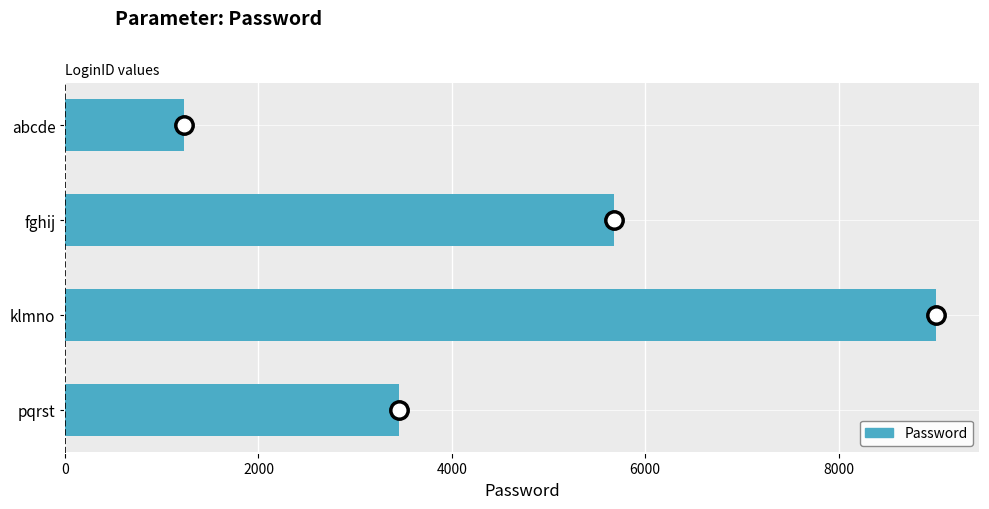

How many bars are there in total?

4